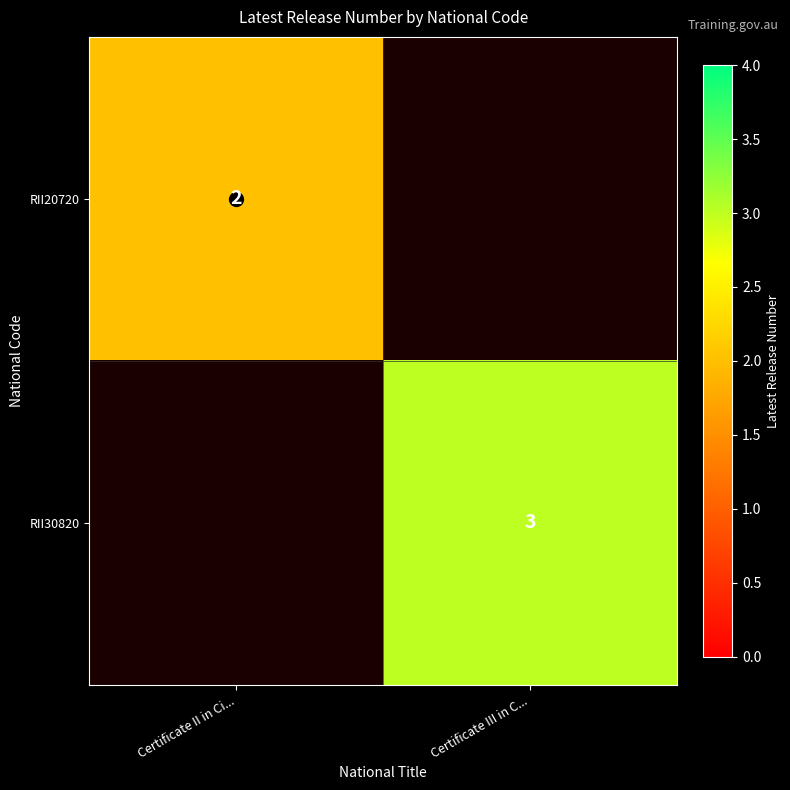

At which label is RII20720 closest to 1?

Certificate II in Ci...